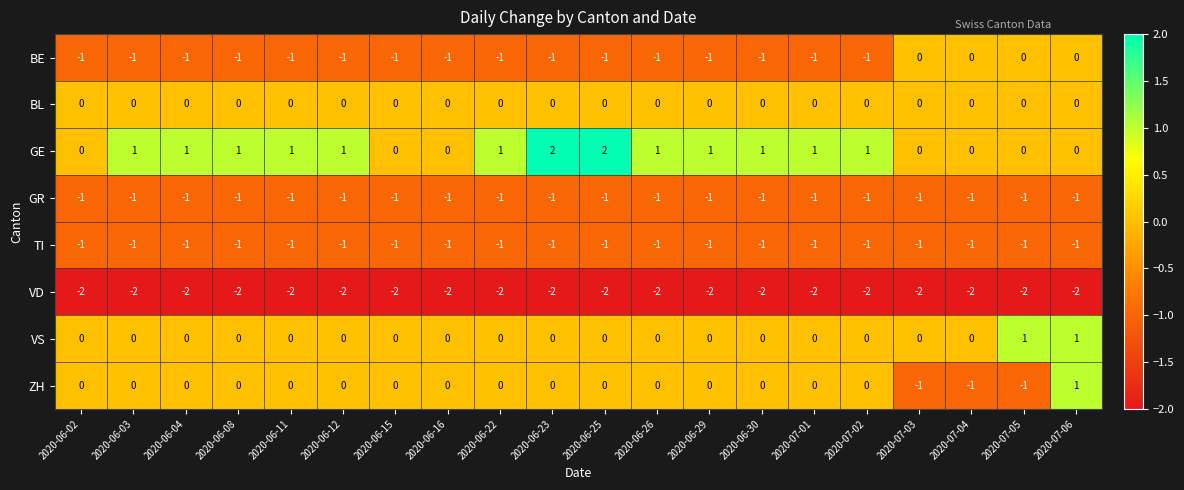

At which category is the sum across all series the highest?

2020-07-06